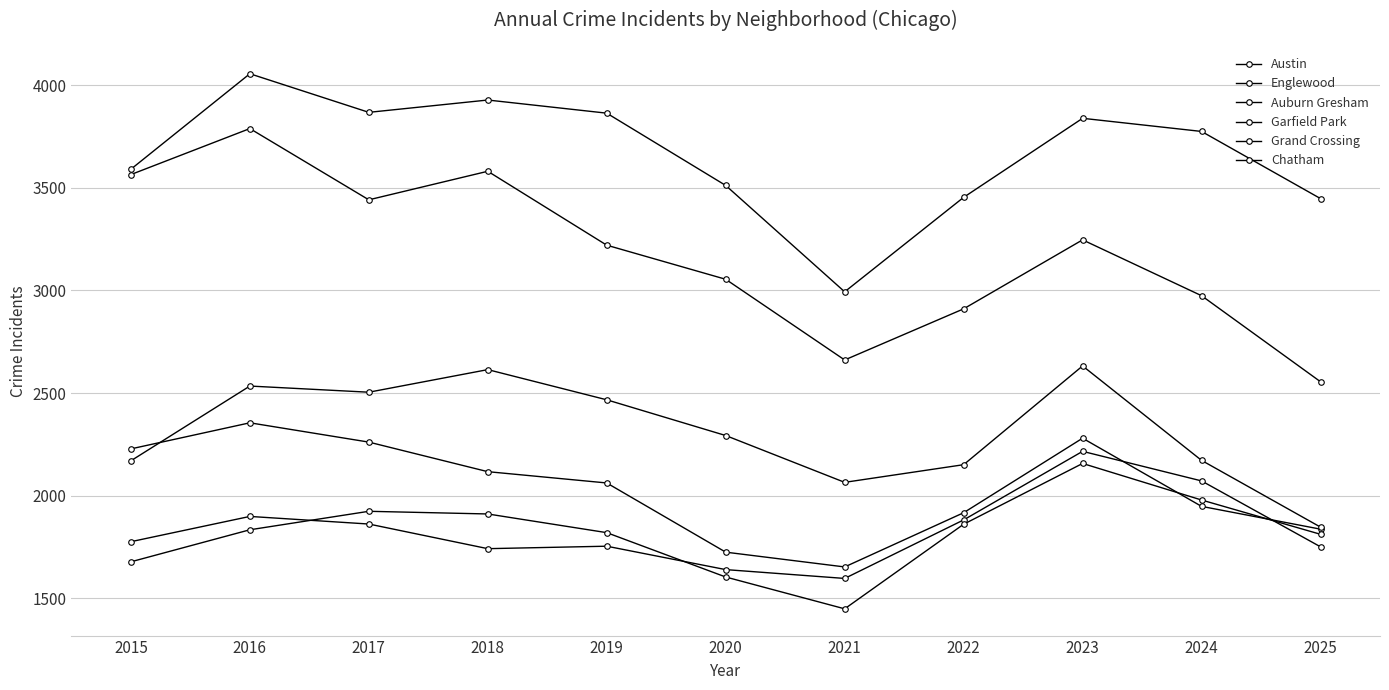

The Austin series shows 4816 at 2025. True or false?

False